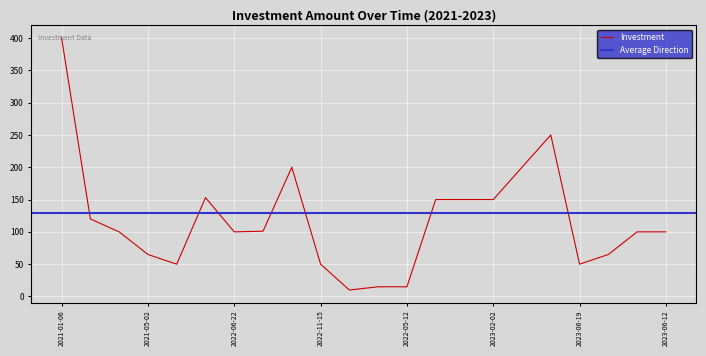

True or false: Investment has a value of 87 at 2022-11-15.

False